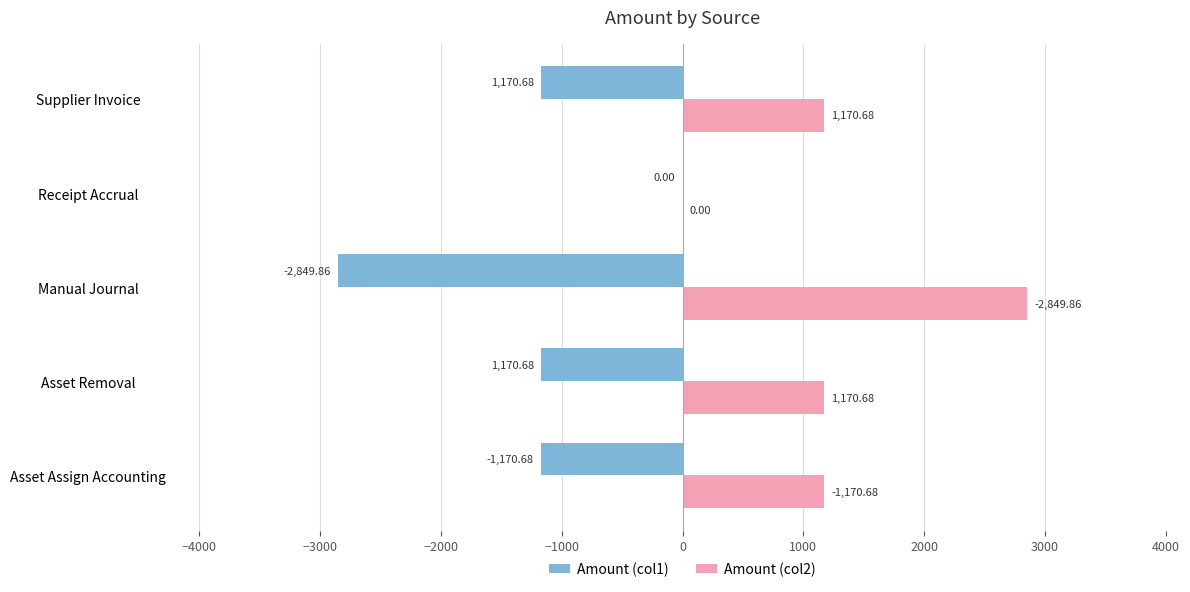

Is the value of Amount (col2) at Receipt Accrual greater than the value of Amount (col1) at Asset Assign Accounting?

Yes